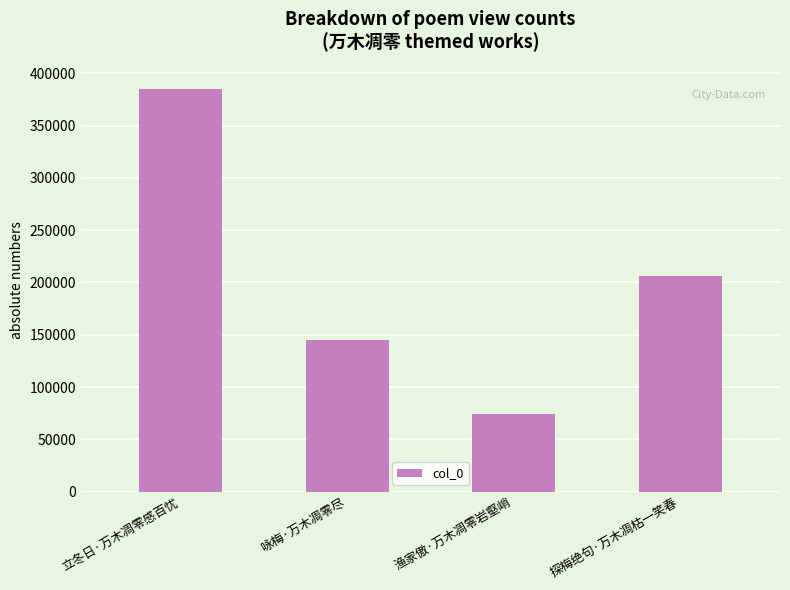

What value does the data have at 探梅绝句·万木凋枯一笑春?

206288